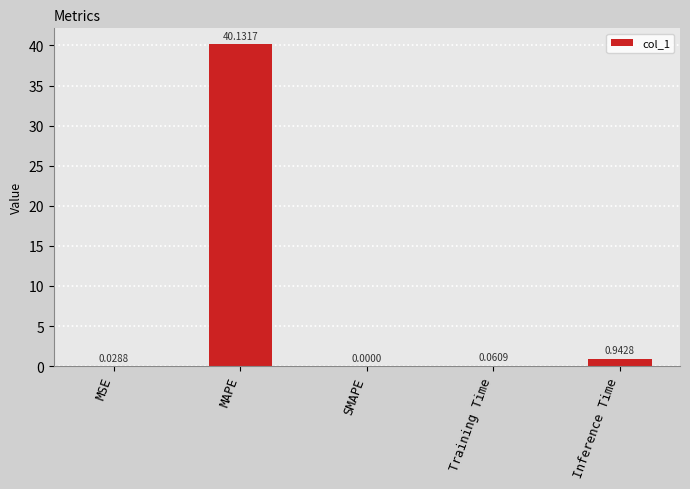

Which category has the highest value across all series?

MAPE